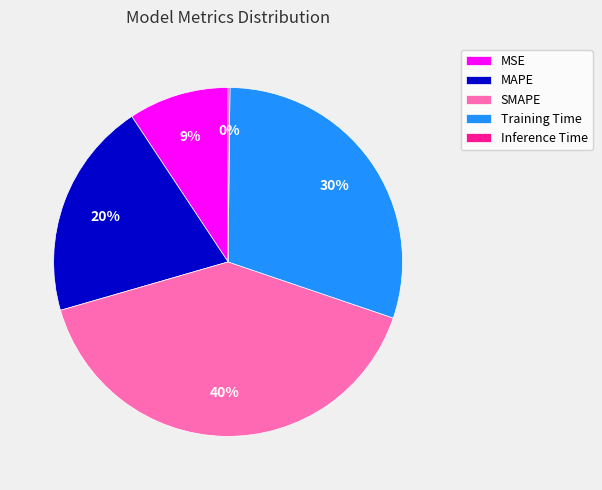

True or false: Training Time accounts for 30% of the total.

True